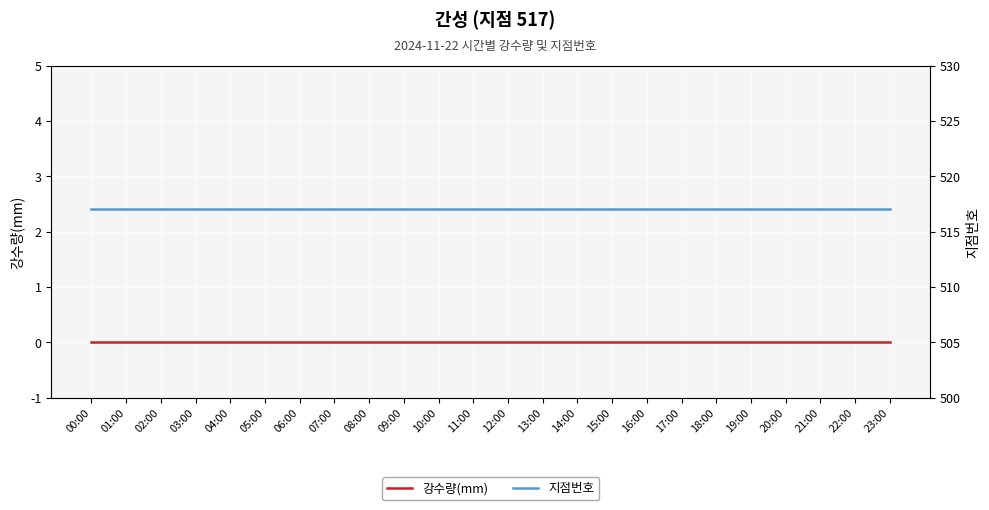

Count the number of data series in this chart.

2